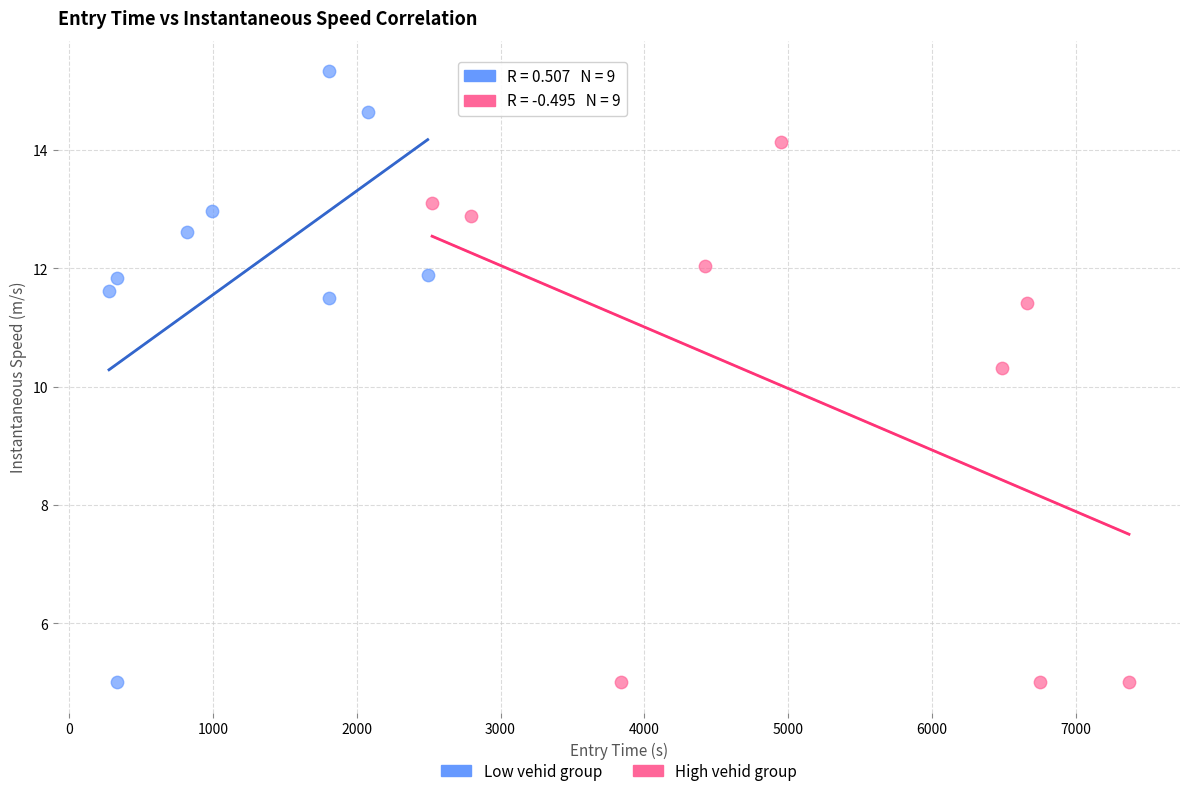

Which series contains the highest Y value?

Low vehid group